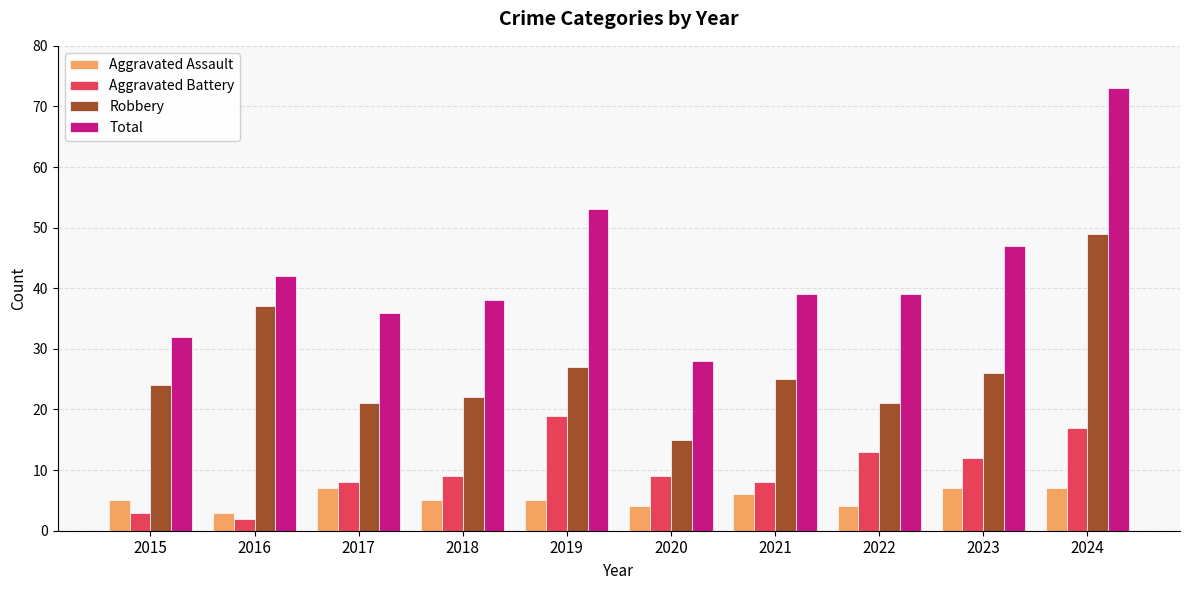

Rank the series at 2019 from highest to lowest value.

Total, Robbery, Aggravated Battery, Aggravated Assault